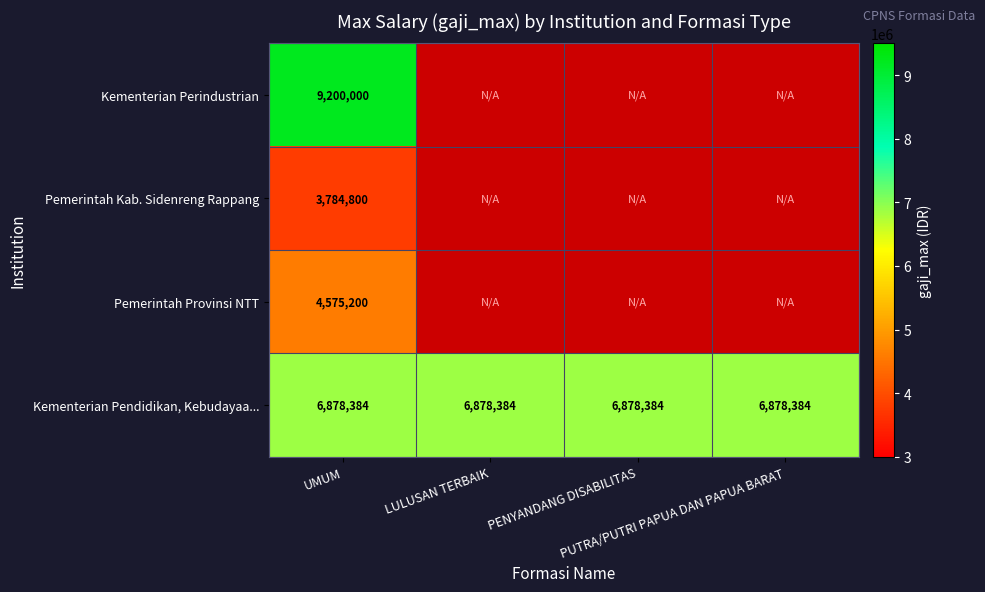

What is the highest value of the Kementerian Pendidikan, Kebudayaa... series?

6878384